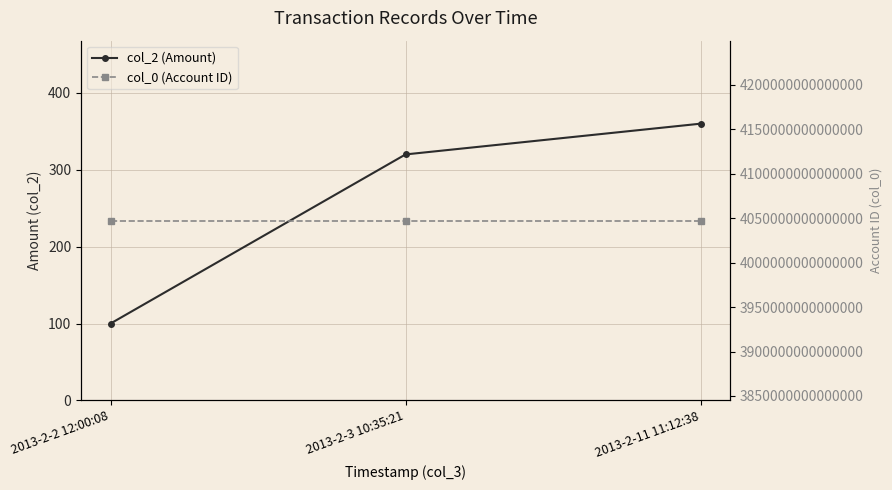

What is the sum of the col_2 (Amount) values at 2013-2-11 11:12:38 and 2013-2-2 12:00:08?

460